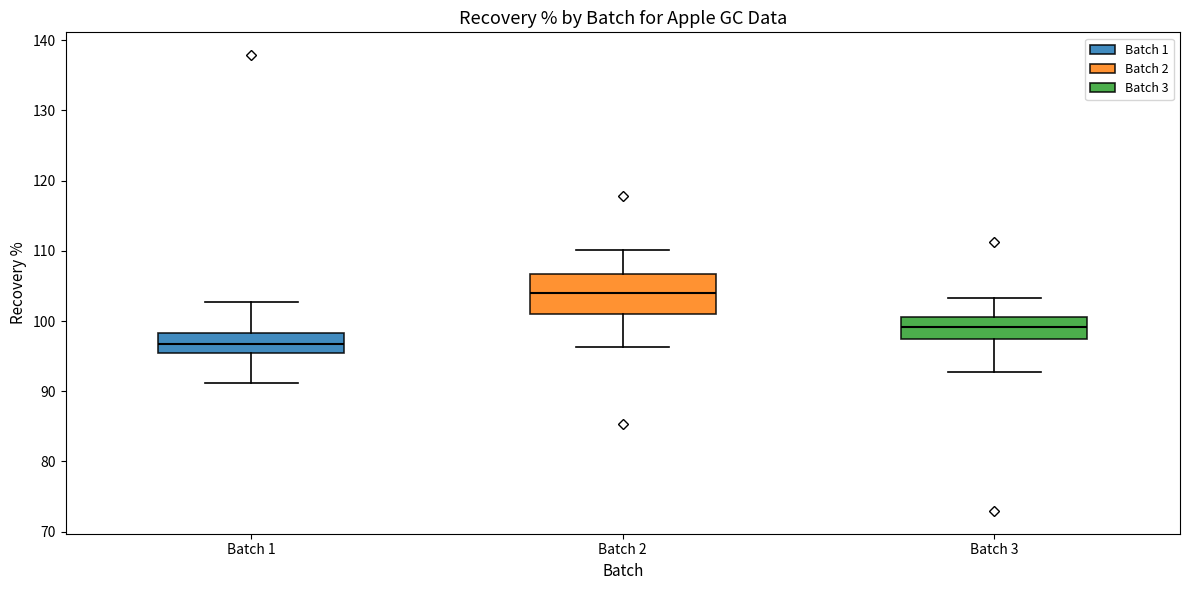

Which box is the tallest, from its lower edge to its upper edge?

Batch 2